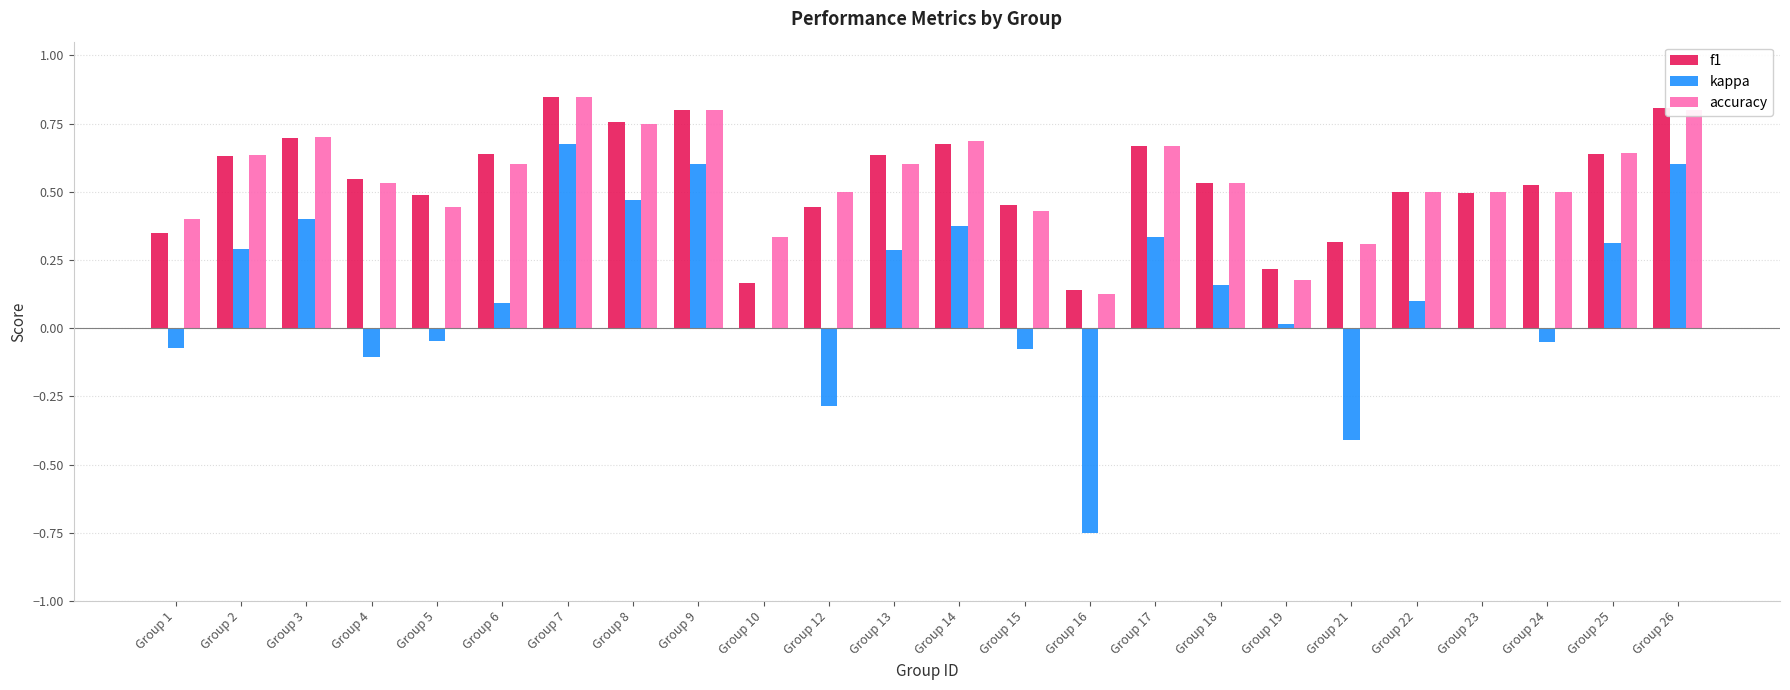

Between Group 16 and Group 19, which series saw the biggest shift?

kappa